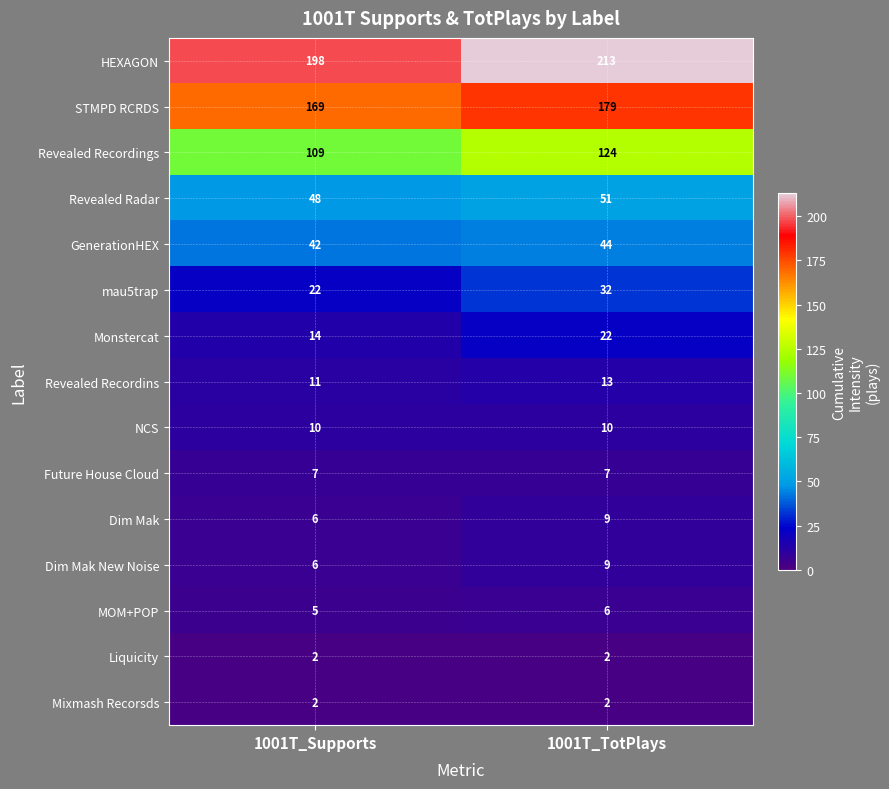

Reading left to right, extract all data points from this chart.

HEXAGON: 198	213
STMPD RCRDS: 169	179
Revealed Recordings: 109	124
Revealed Radar: 48	51
GenerationHEX: 42	44
mau5trap: 22	32
Monstercat: 14	22
Revealed Recordins: 11	13
NCS: 10	10
Future House Cloud: 7	7
Dim Mak: 6	9
Dim Mak New Noise: 6	9
MOM+POP: 5	6
Liquicity: 2	2
Mixmash Recorsds: 2	2